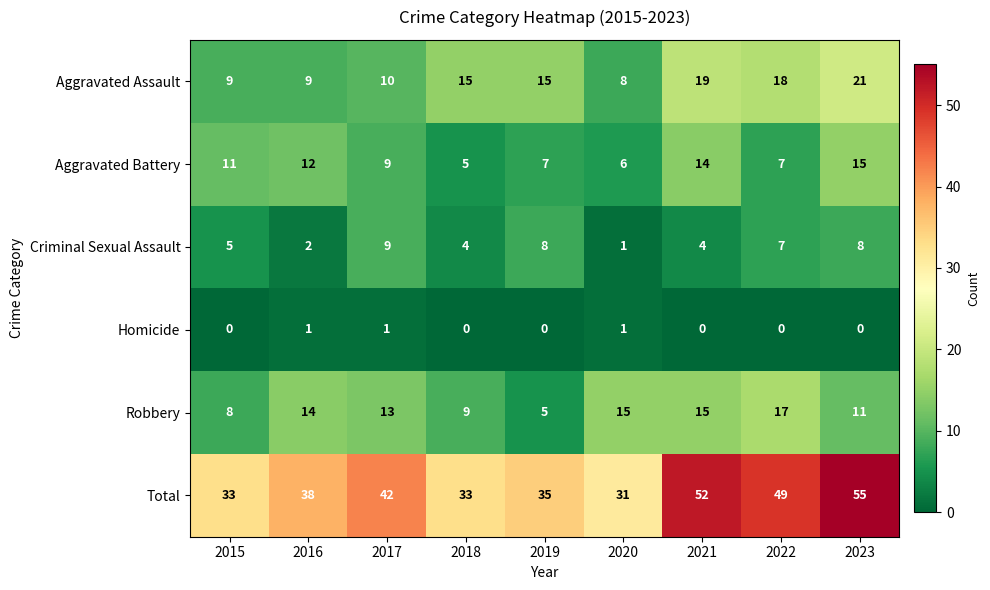

What is the difference between the maximum and minimum values in the Total series?

24